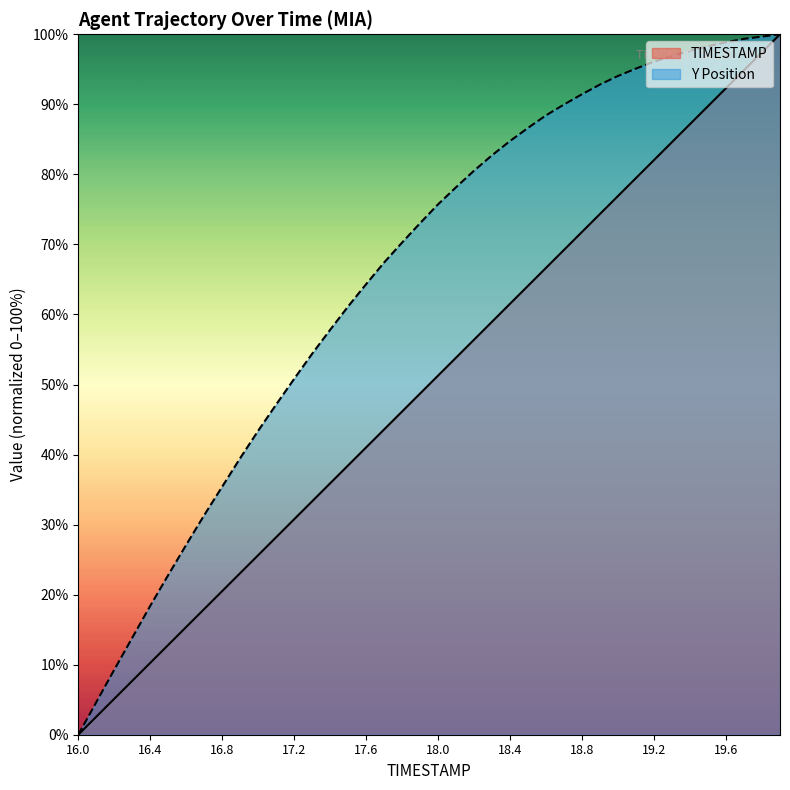

How many lines are shown in the chart?

2